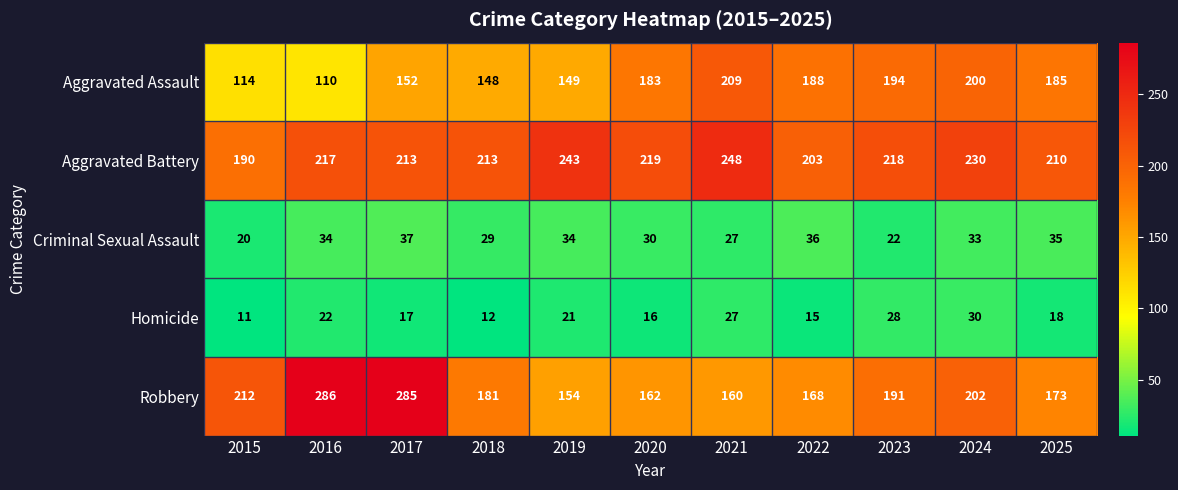

List the series in order of their peak value, lowest first.

Homicide, Criminal Sexual Assault, Aggravated Assault, Aggravated Battery, Robbery